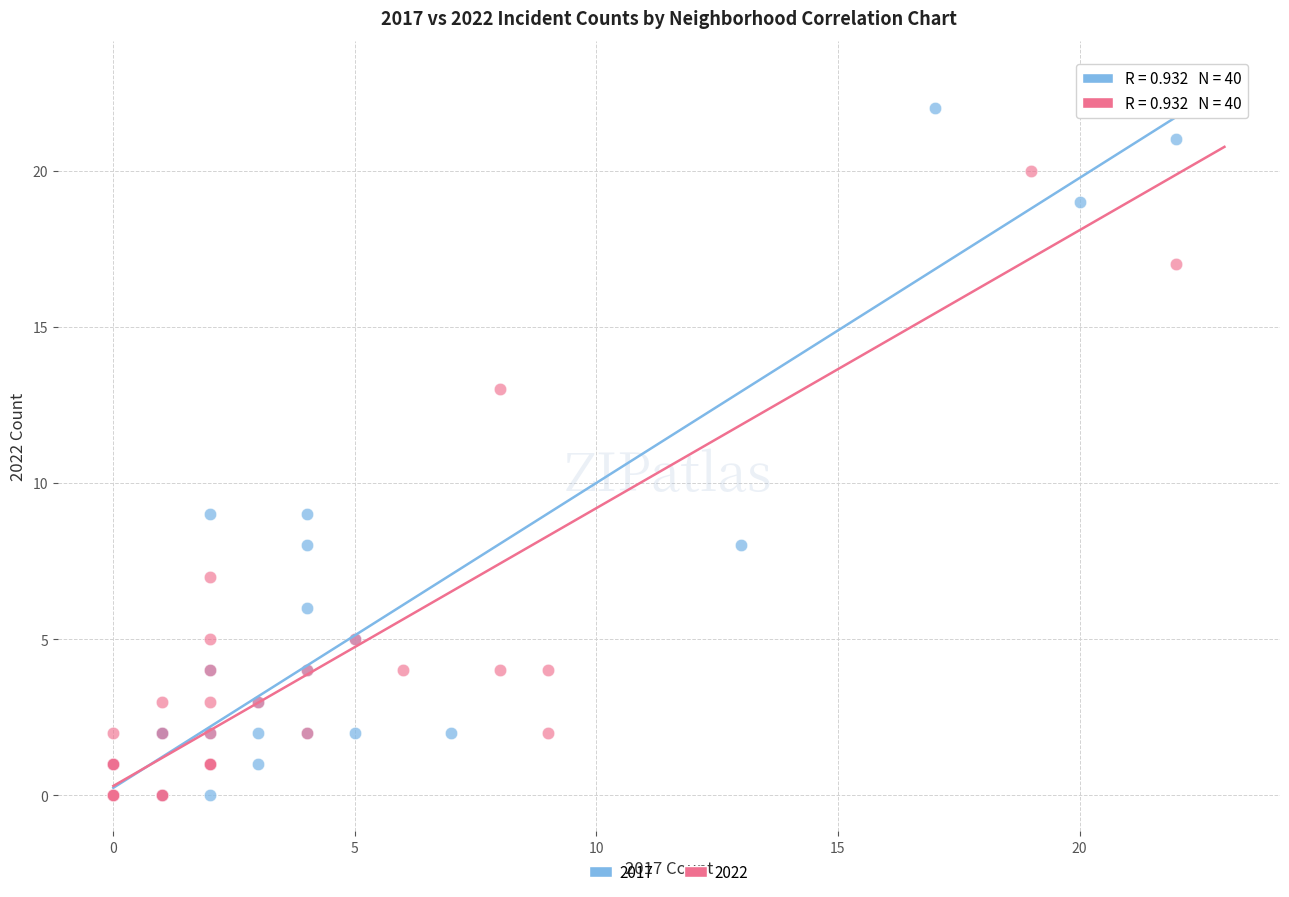

Which series has the widest spread of Y values?

2017